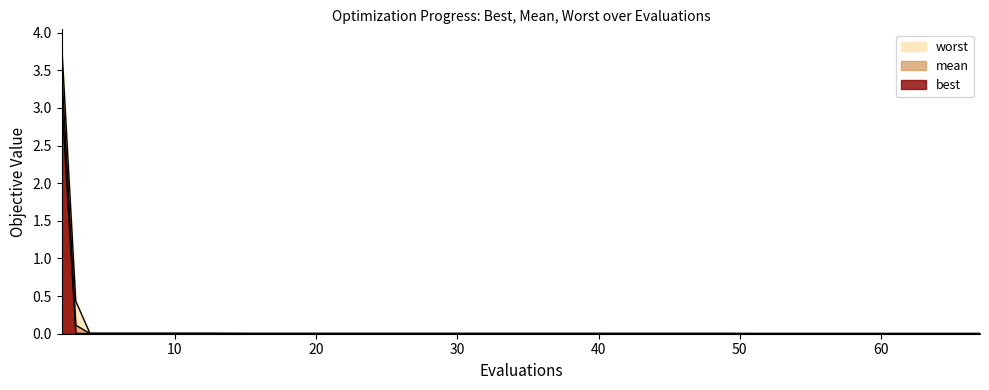

What is the sum of all worst values?

4.4